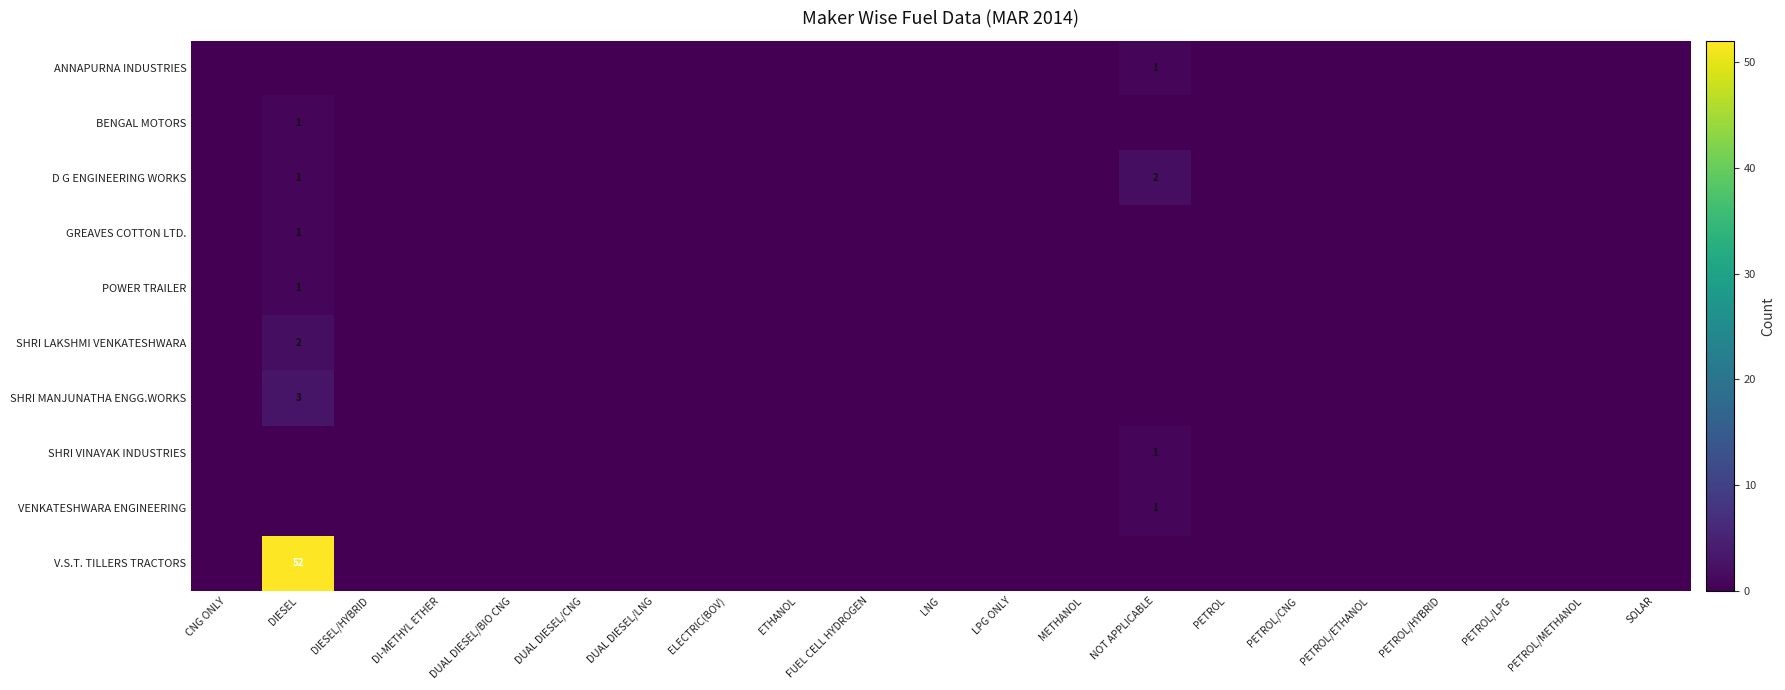

The SHRI MANJUNATHA ENGG.WORKS series shows 3 at DIESEL. True or false?

True